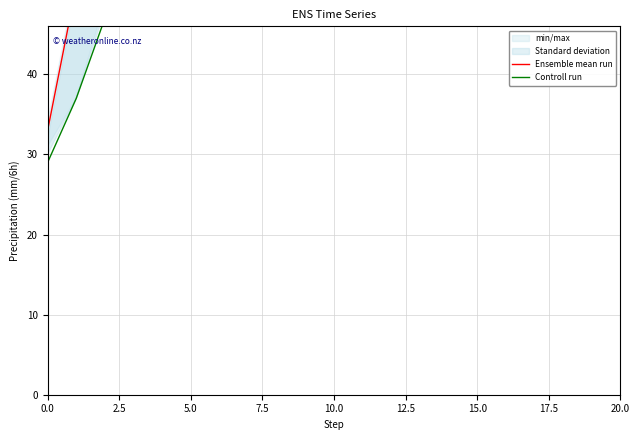

At how many categories does at least one series exceed 189?

11